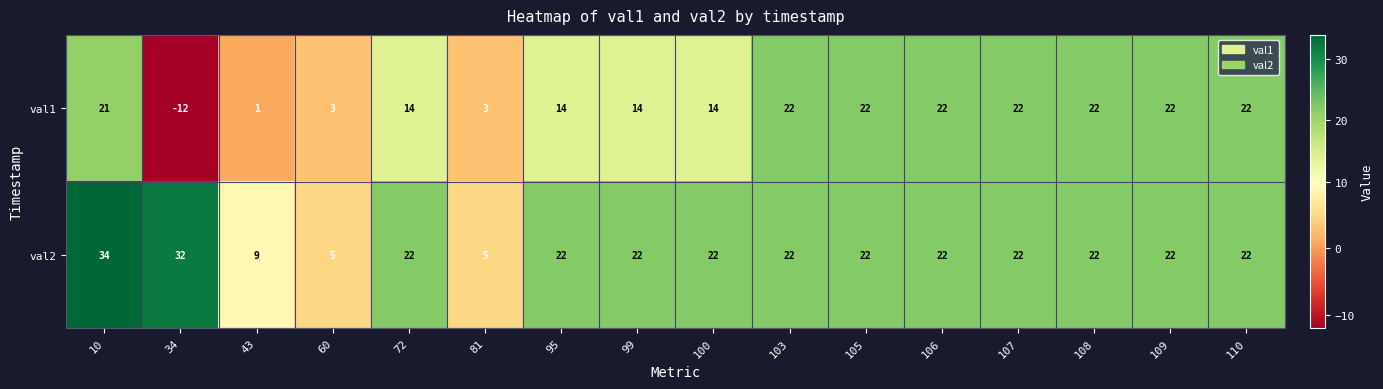

What is the smallest value displayed?

-12